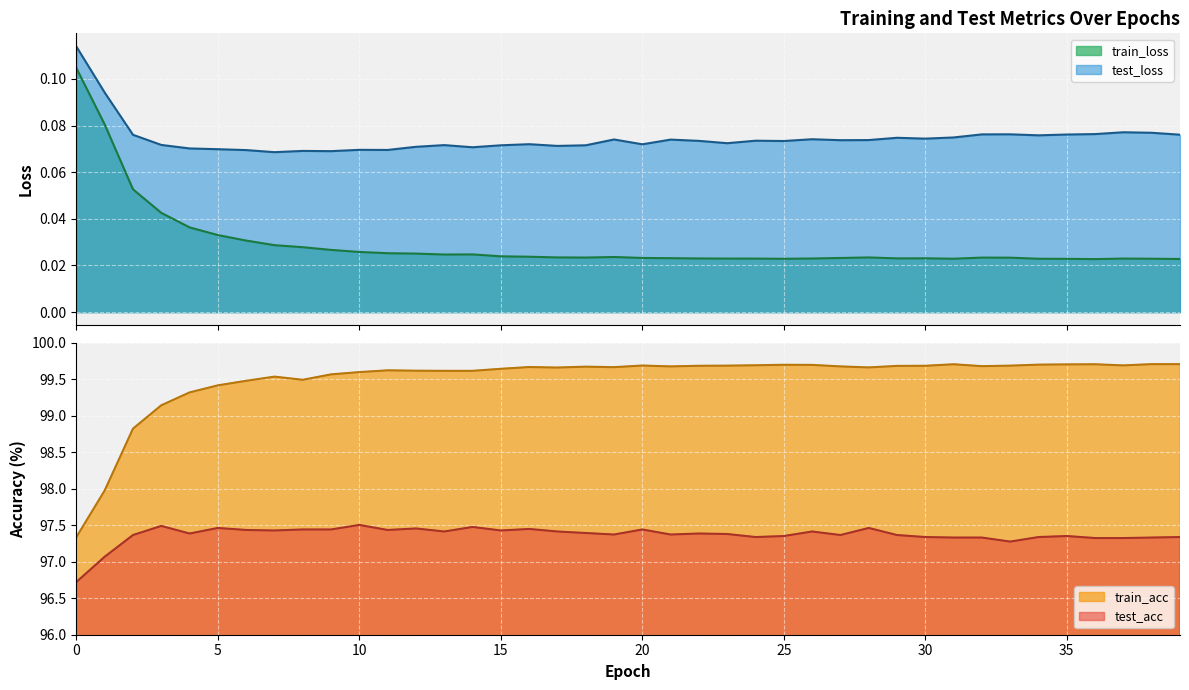

What is the difference between the highest and lowest values at 7?

99.5